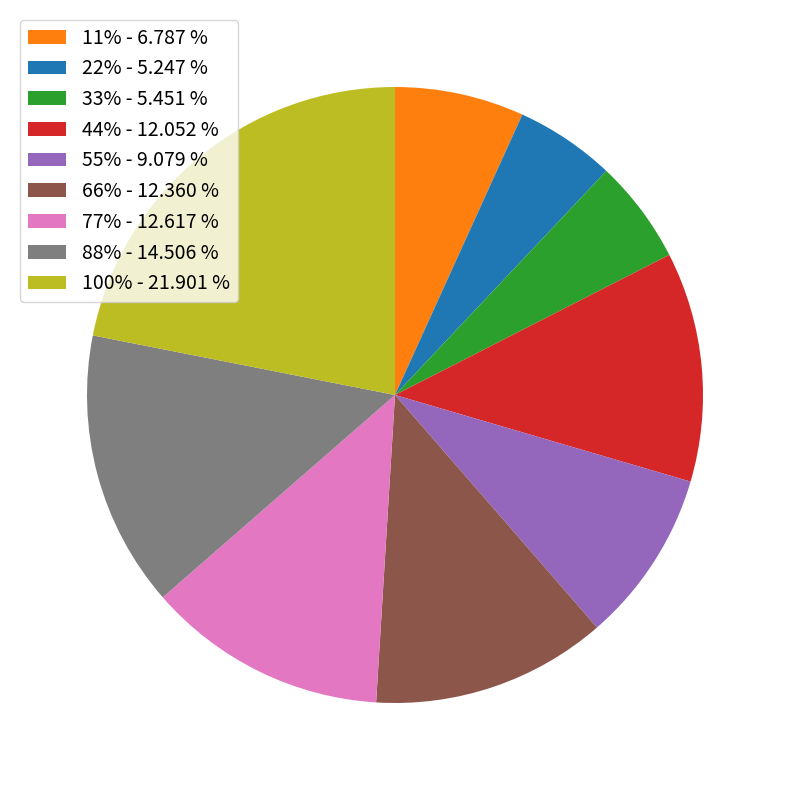

Does 33% account for over 50% of the chart?

No